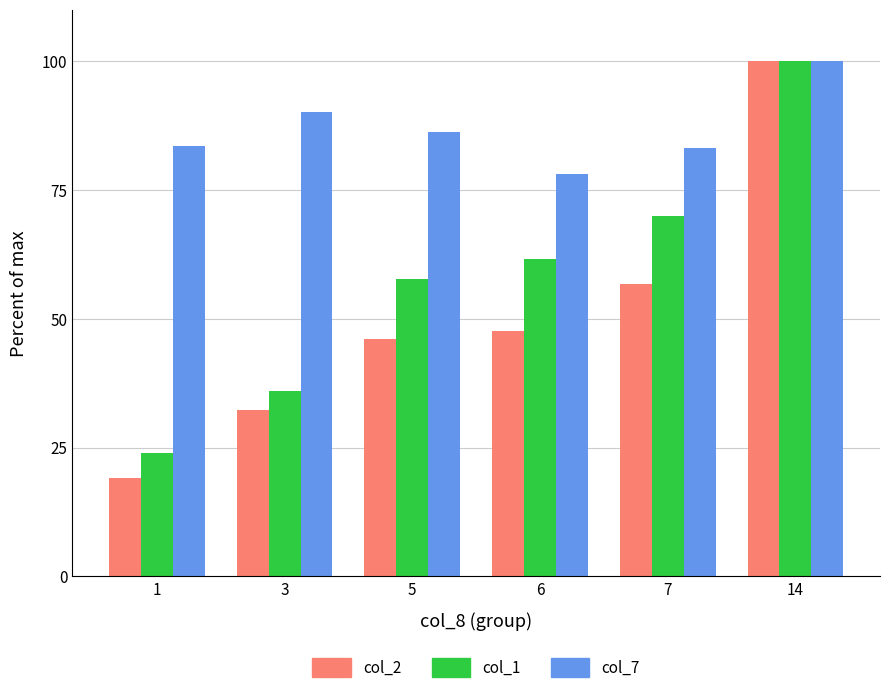

What are all the series names shown in the legend?

col_2, col_1, col_7